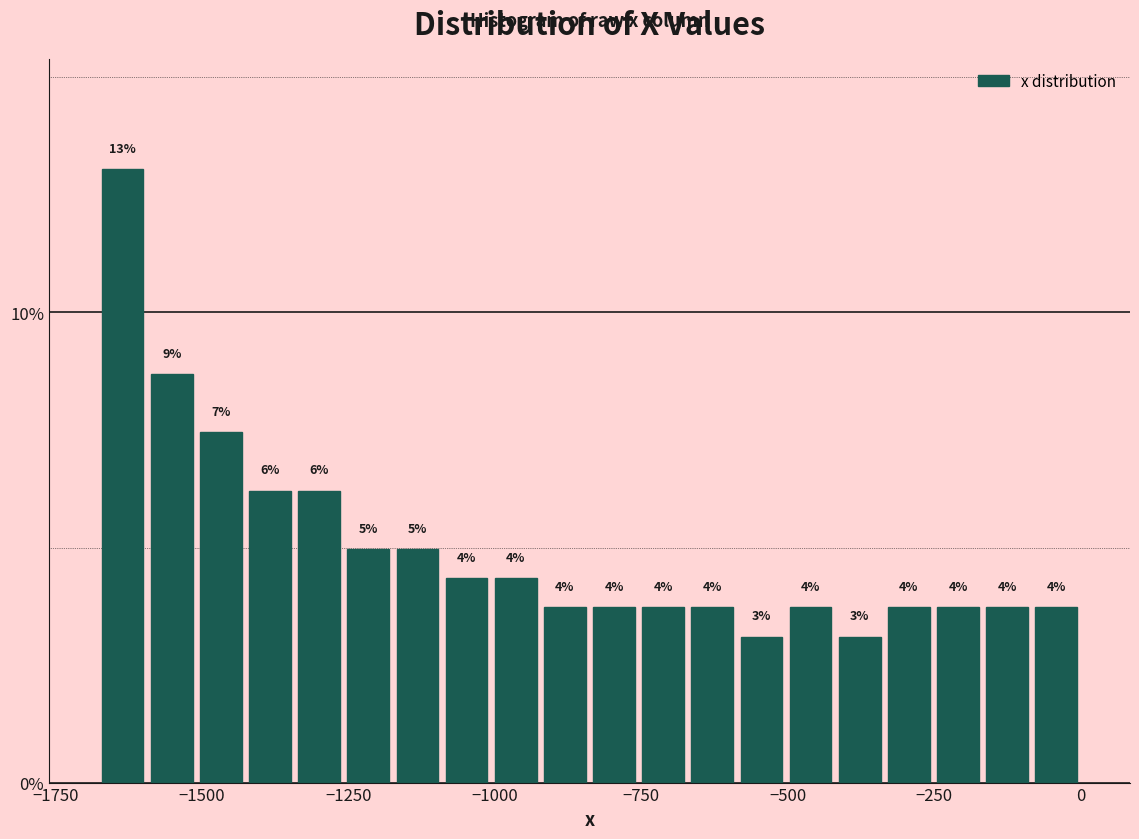

Around what value on the x-axis is the tallest bar? Give the approximate position of its centre, as read against the axis.

-1650